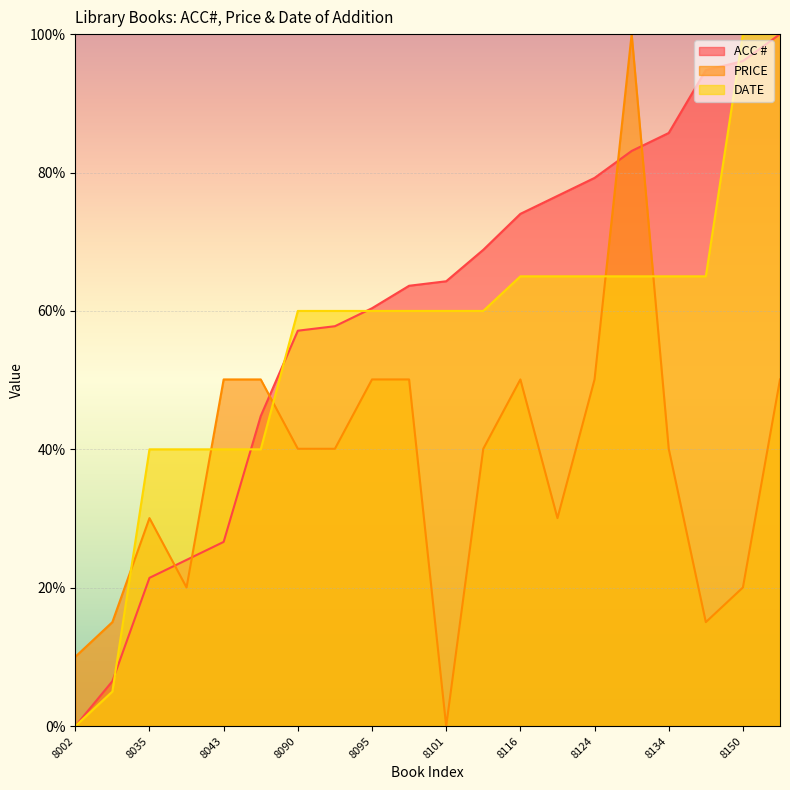

Reading left to right, list all the values displayed in this chart.

ACC #: 8002=0.0	8012=6.5	8035=21.4	8039=24.0	8043=26.6	8071=44.8	8090=57.1	8091=57.8	8095=60.4	8100=63.6	8101=64.3	8108=68.8	8116=74.0	8120=76.6	8124=79.2	8130=83.1	8134=85.7	8148=94.8	8150=96.1	8156=100.0
PRICE: 8002=10.0	8012=15.0	8035=30.1	8039=20.0	8043=50.1	8071=50.1	8090=40.1	8091=40.1	8095=50.1	8100=50.1	8101=0.0	8108=40.1	8116=50.1	8120=30.1	8124=50.1	8130=100.0	8134=40.1	8148=15.0	8150=20.0	8156=50.1
DATE: 8002=0.0	8012=5.0	8035=40.0	8039=40.0	8043=40.0	8071=40.0	8090=60.0	8091=60.0	8095=60.0	8100=60.0	8101=60.0	8108=60.0	8116=65.0	8120=65.0	8124=65.0	8130=65.0	8134=65.0	8148=65.0	8150=100.0	8156=100.0